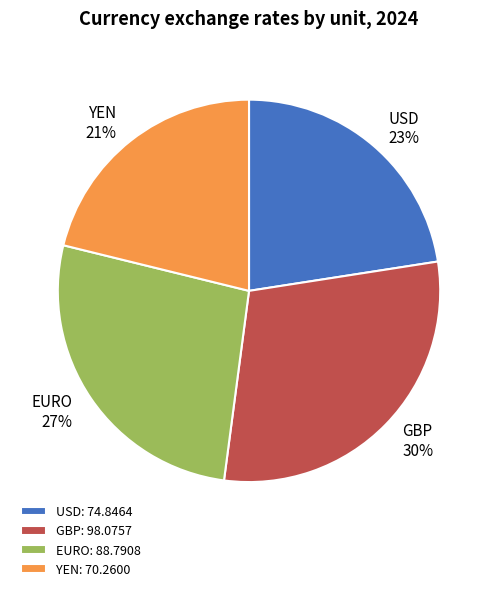

Does EURO represent more than half of the total?

No